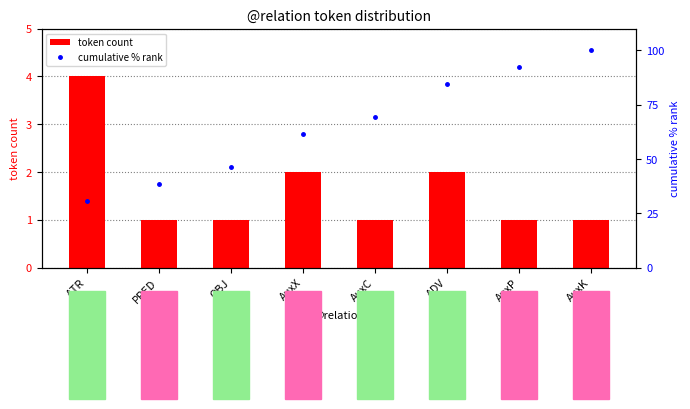

What is the maximum value for token count?

4